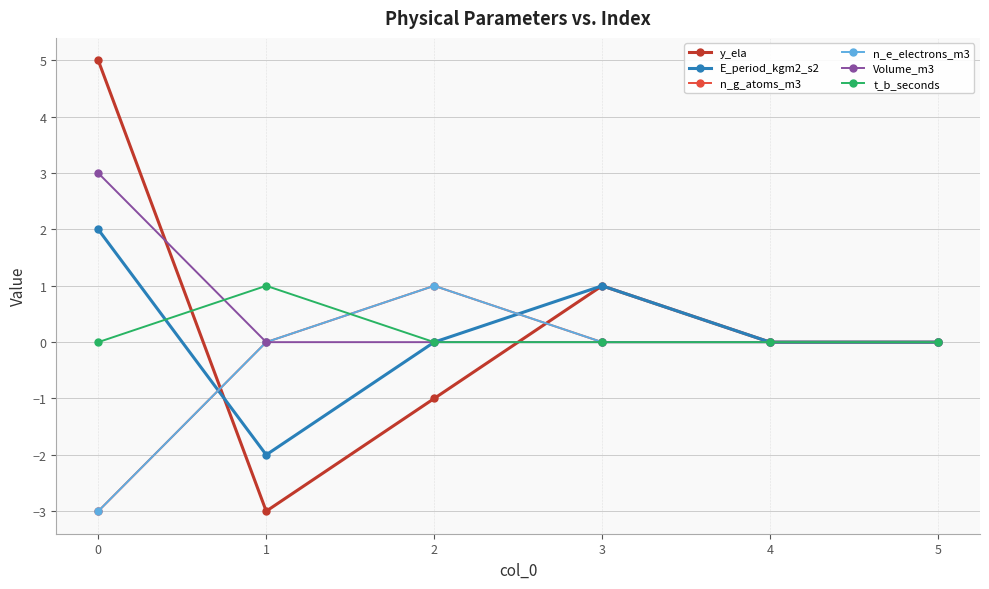

Does the chart have visible grid lines?

Yes